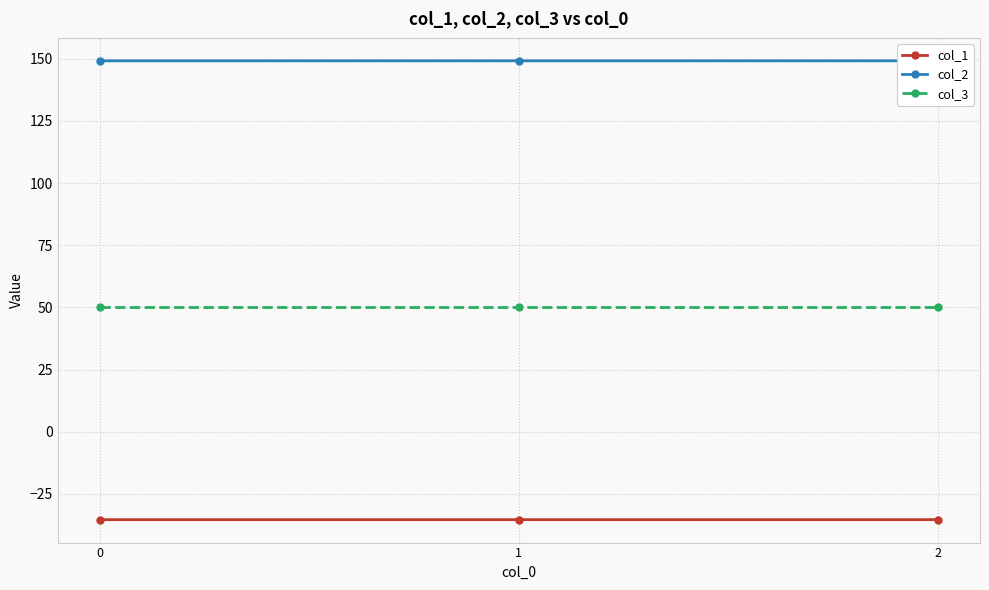

The value of col_3 at 1 is 75.8. True or false?

False